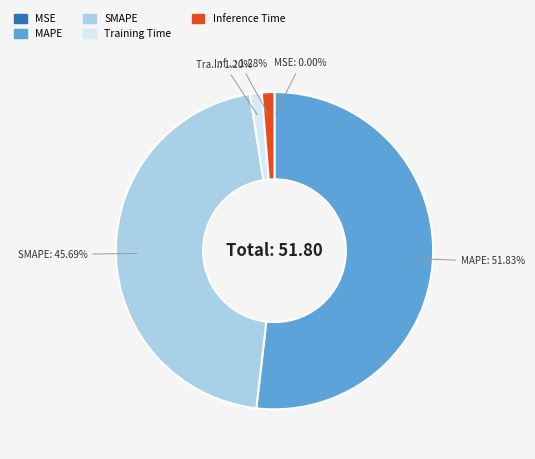

True or false: MAPE accounts for 58% of the total.

False